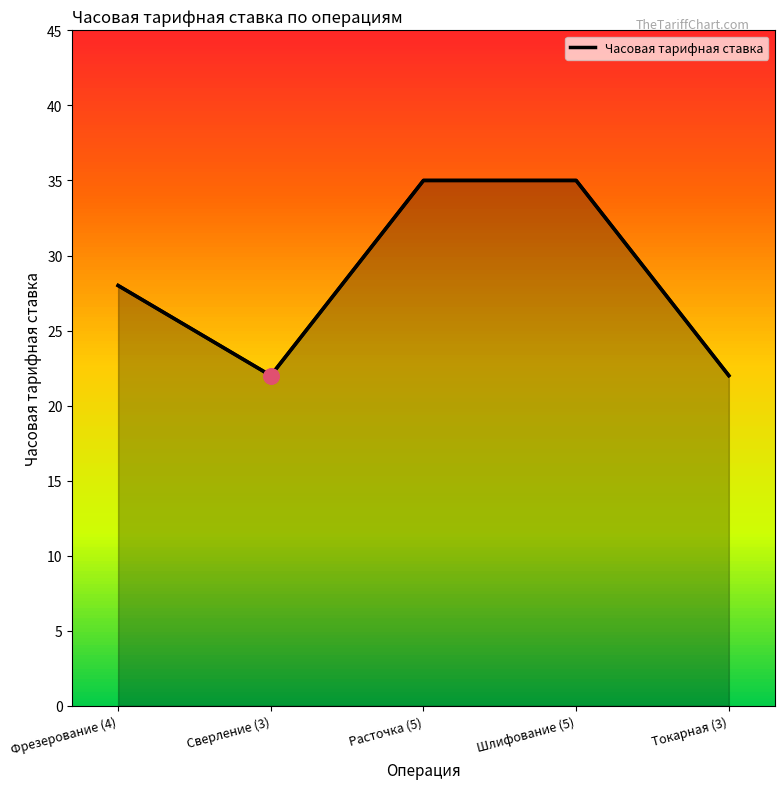

What is the change in value from Фрезерование (4) to Шлифование (5)?

+7